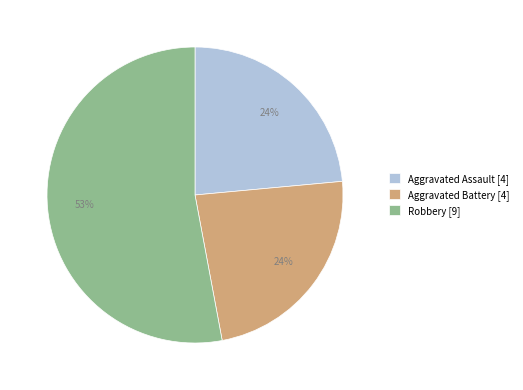

Is the sum of Aggravated Battery [4] and Aggravated Assault [4] greater than half?

No